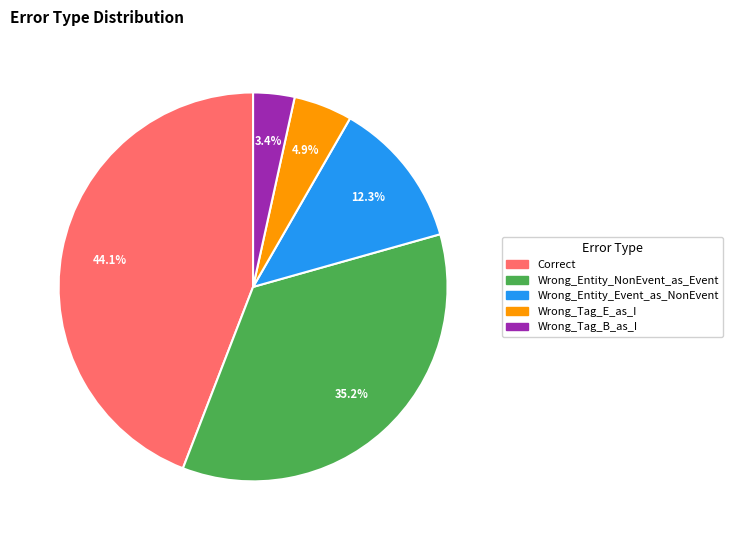

How many segments does this pie chart have?

5